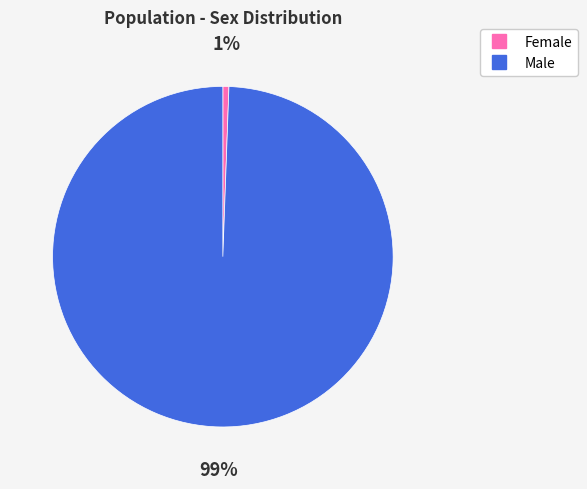

Is it true that Male is 99% of the pie?

True